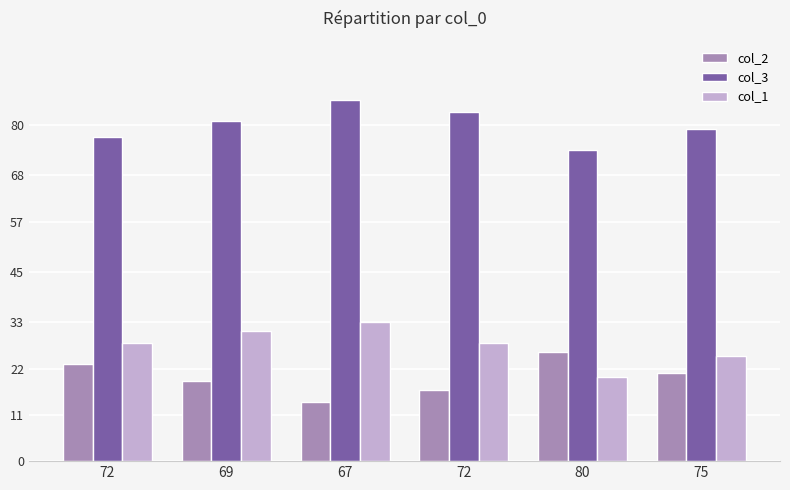

How many groups of bars are there?

6